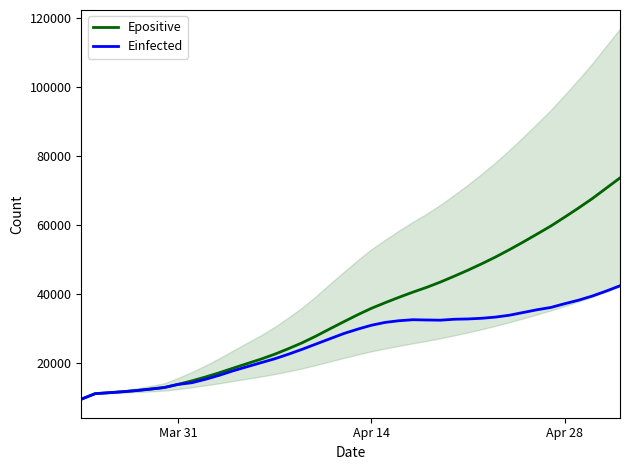

What is the maximum value for Epositive?

73615.5